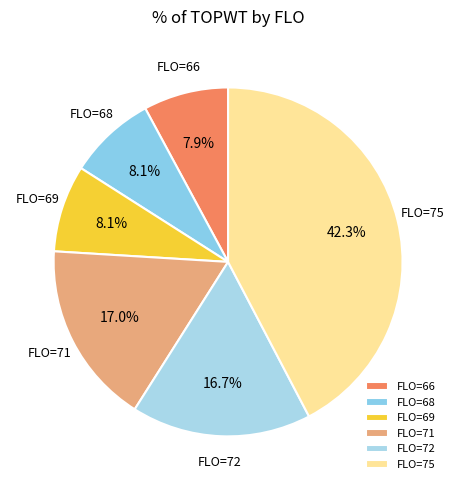

Approximately how many times larger is the value at FLO=75 compared to FLO=72?

2.5